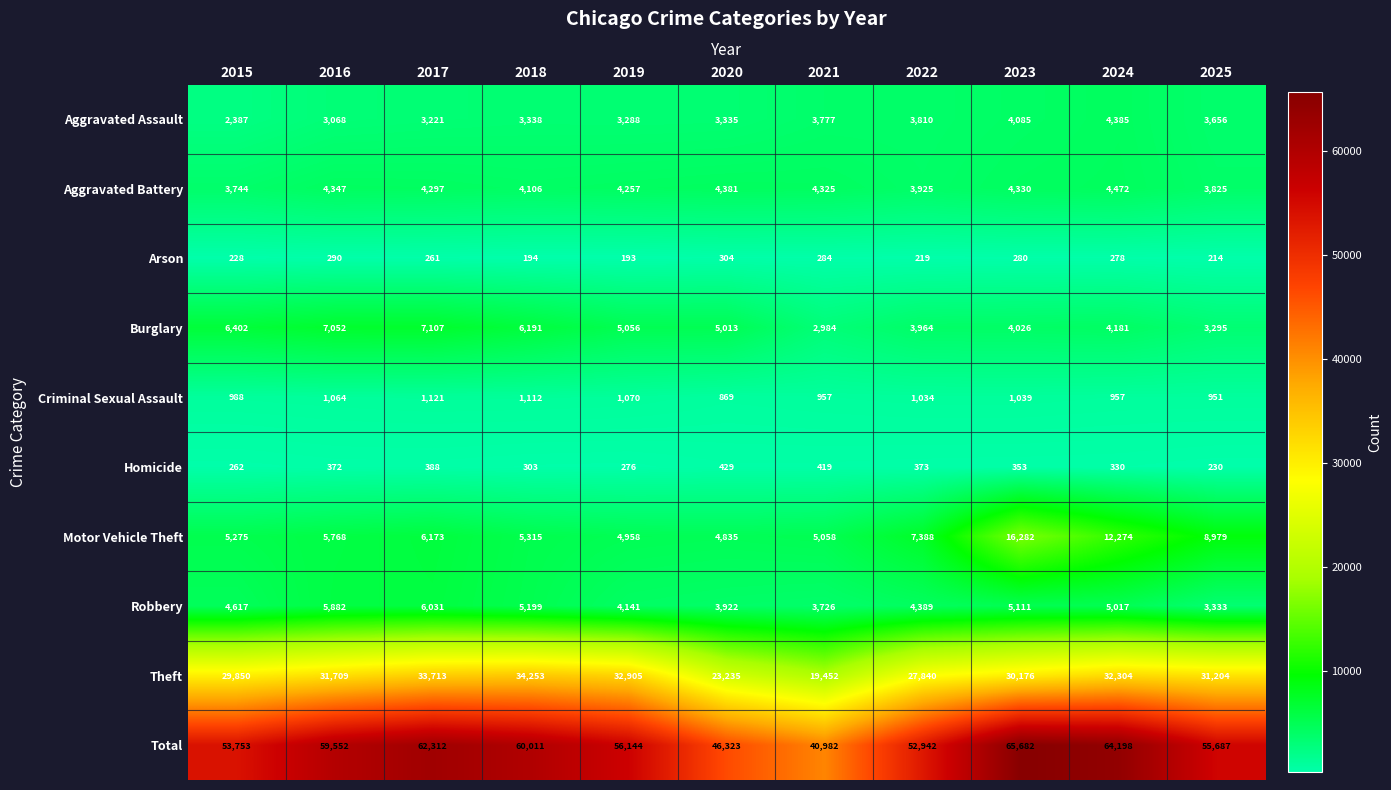

At 2019, list the series in order from smallest to largest.

Arson, Homicide, Criminal Sexual Assault, Aggravated Assault, Robbery, Aggravated Battery, Motor Vehicle Theft, Burglary, Theft, Total